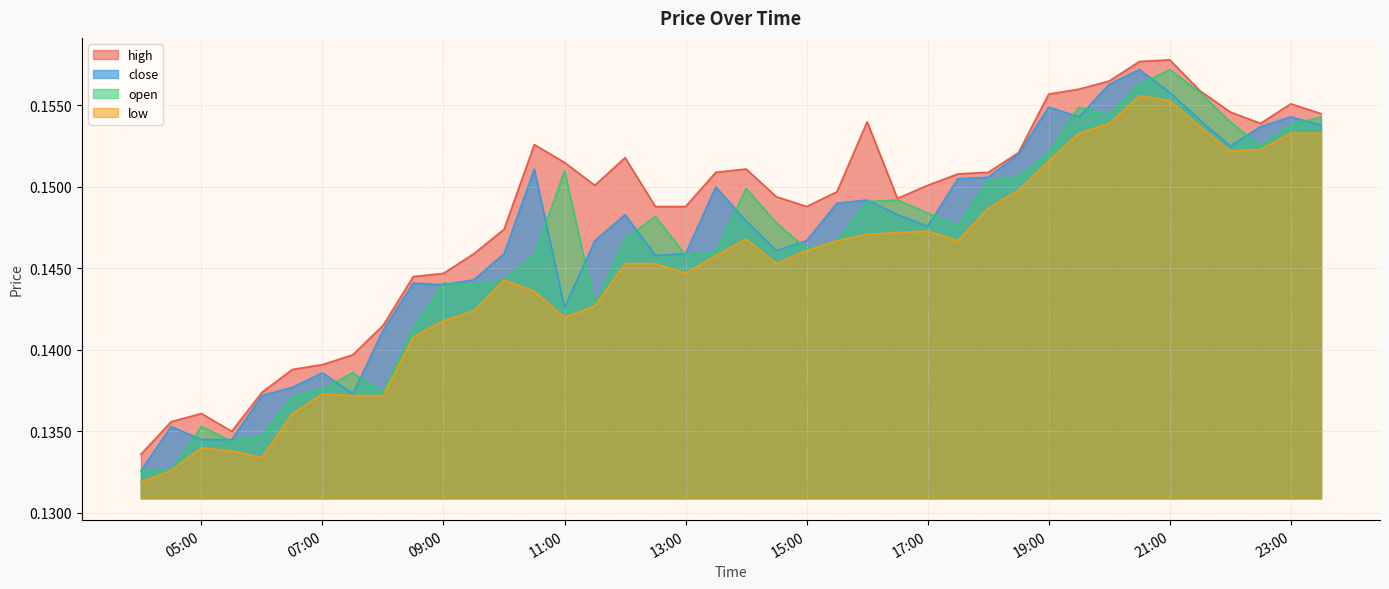

Where is the first local minimum for open?

2025-10-13 05:30:00